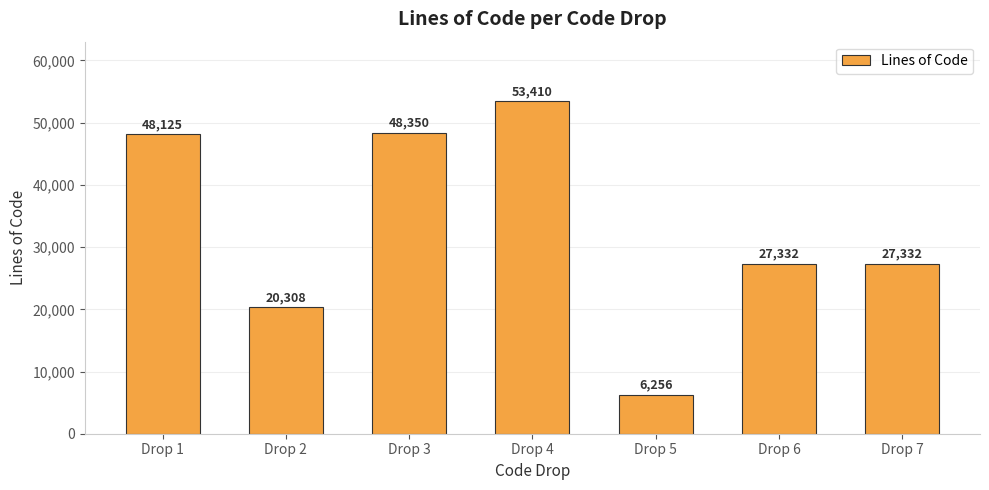

What is the maximum value shown in the chart?

53410